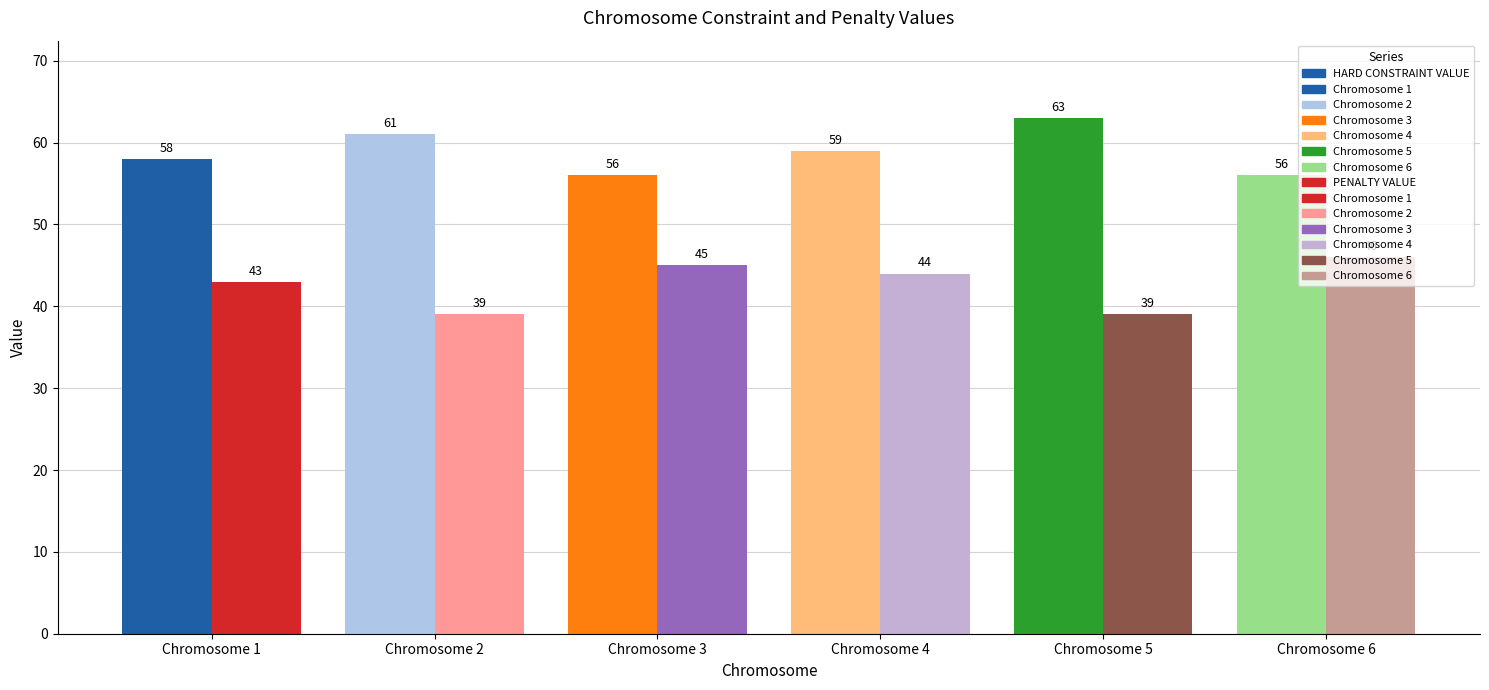

Which series has the largest range (max minus min)?

HARD CONSTRAINT VALUE